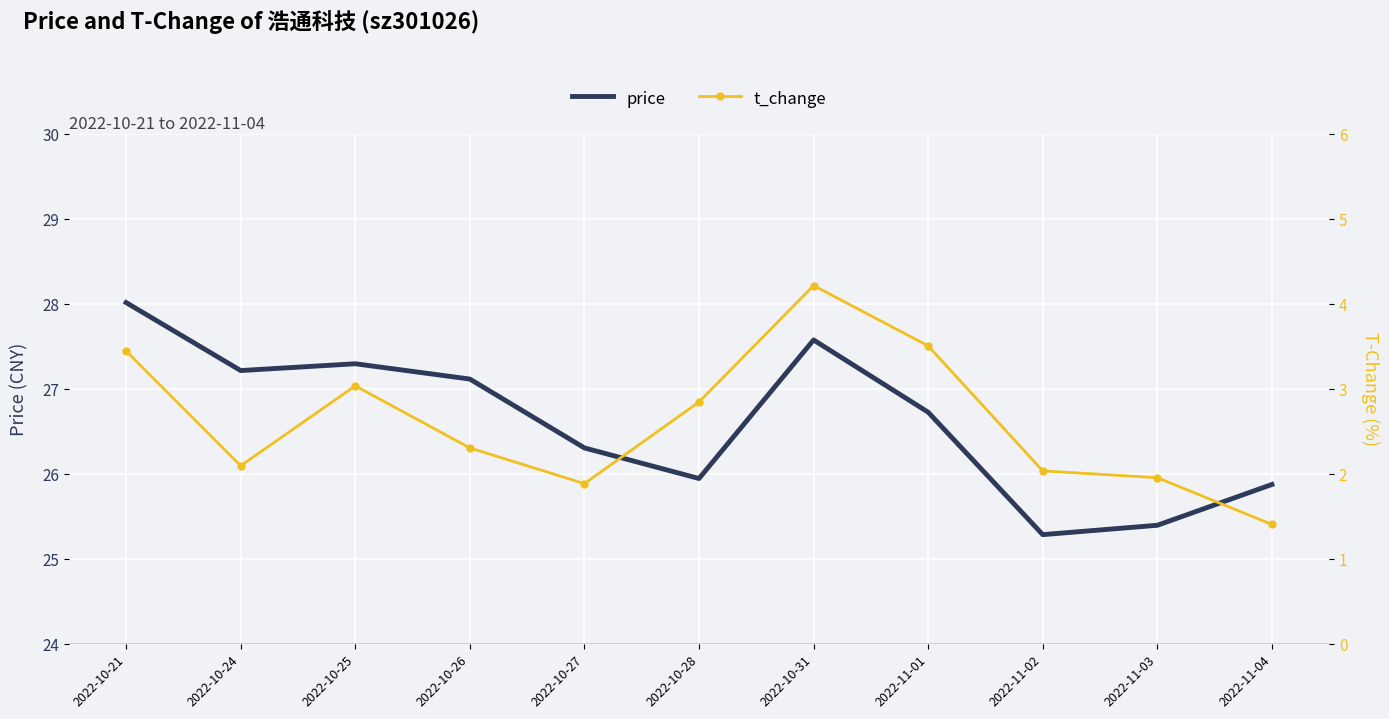

Between 2022-10-27 and 2022-11-02, which is larger?

2022-10-27